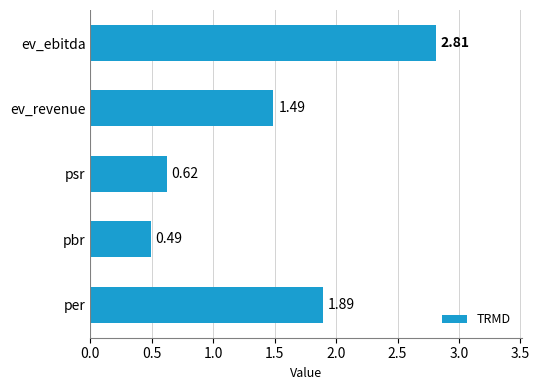

What is the sum of the values at pbr and ev_revenue?

2.0